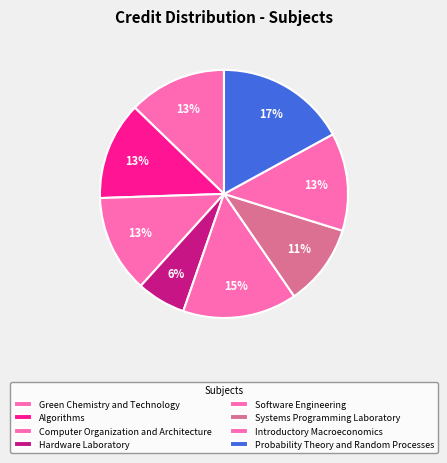

Which slice is the largest?

Probability Theory and Random Processes